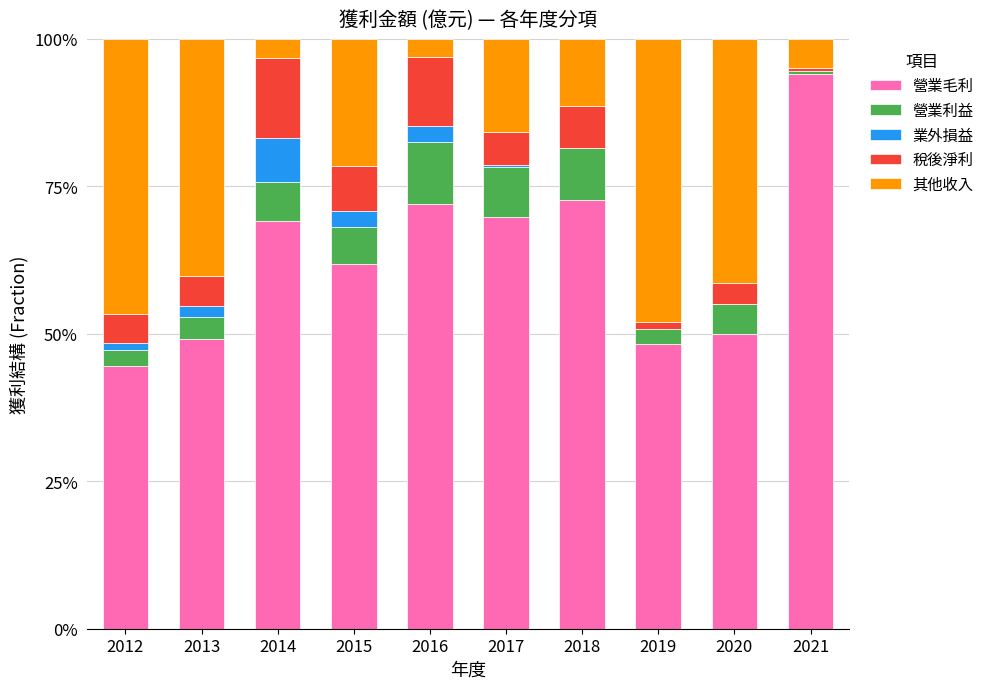

What are all the series names shown in the legend?

營業毛利, 營業利益, 業外損益, 稅後淨利, 其他收入